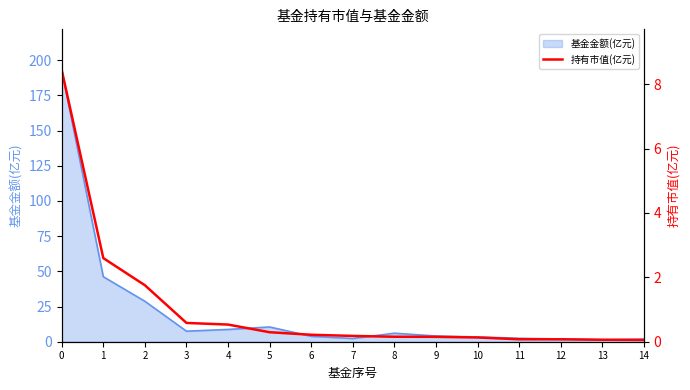

Reading left to right, extract all data points from this chart.

8.4	2.6	1.8	0.6	0.5	0.3	0.2	0.2	0.2	0.2	0.1	0.1	0.1	0.1	0.1